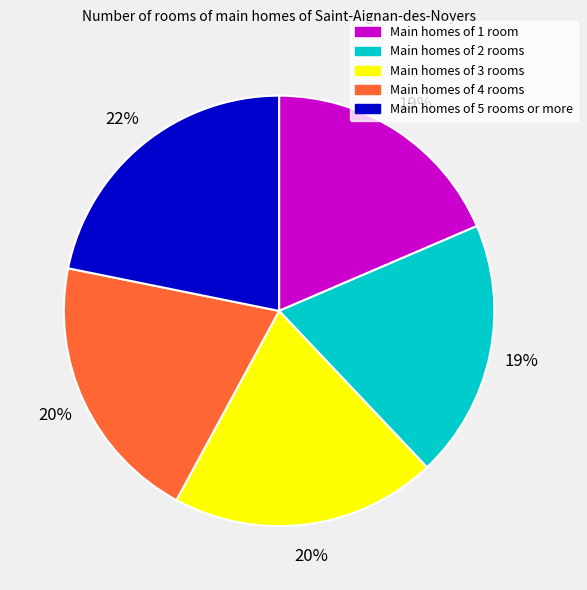

Which slice is the largest?

Main homes of 5 rooms or more